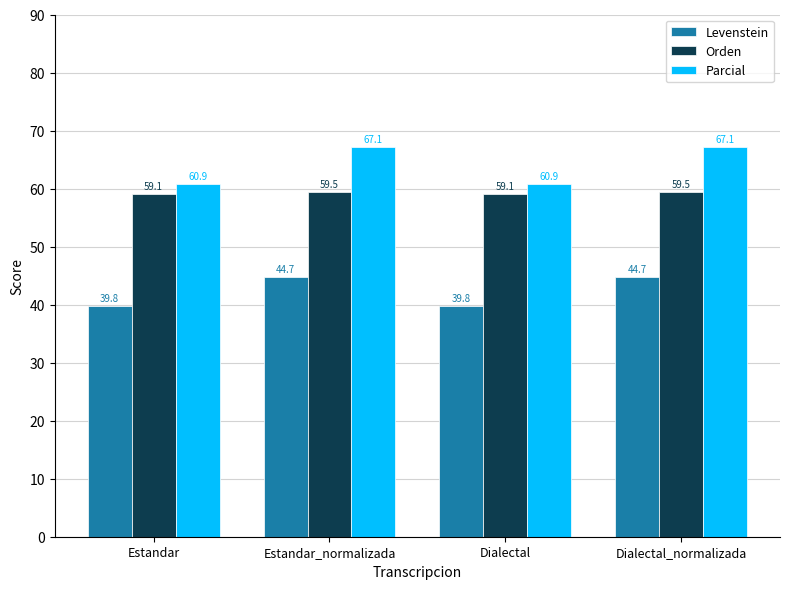

At how many categories does at least one series exceed 40?

4